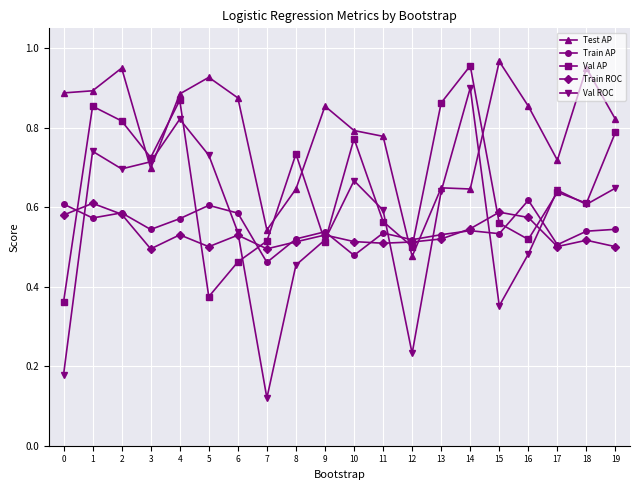

At which category does Test AP reach its first local peak?

2